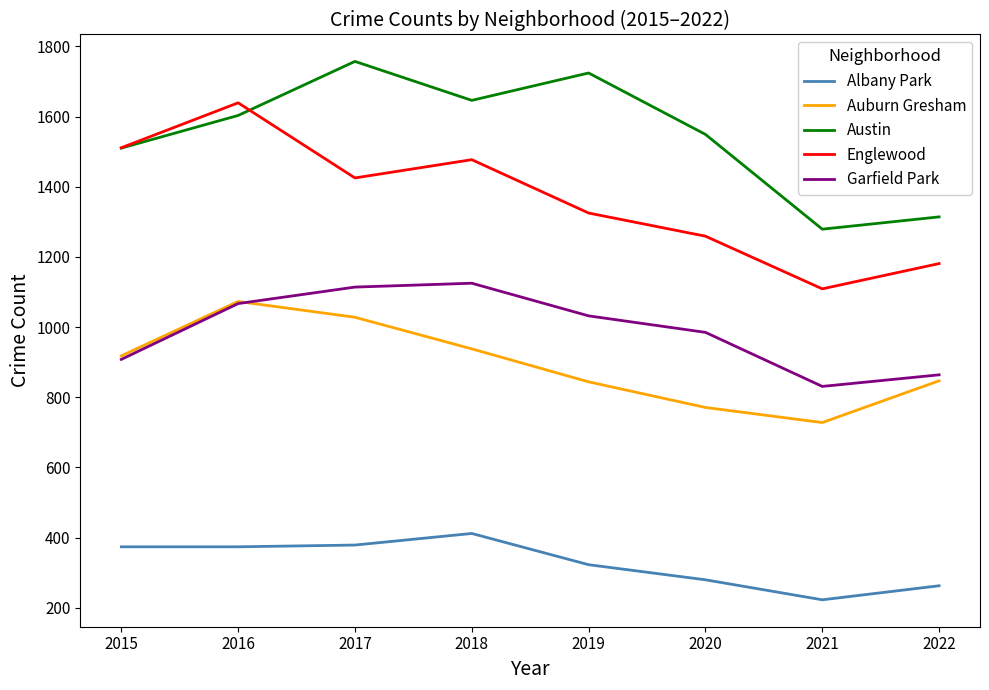

What is the maximum value shown in the chart?

1757